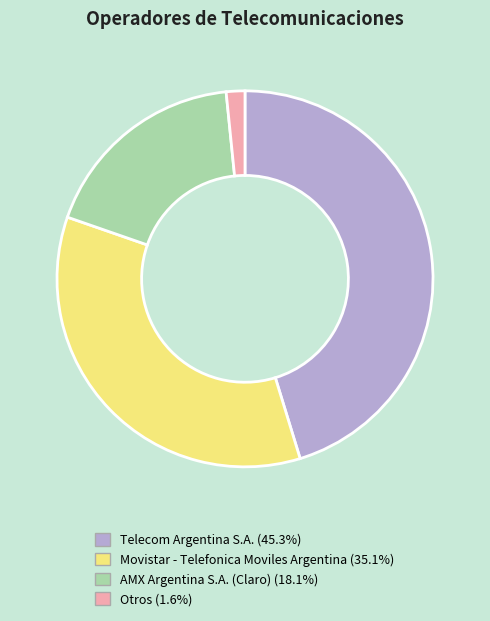

Combined, do AMX Argentina S.A. (Claro) and Otros account for over 50%?

No